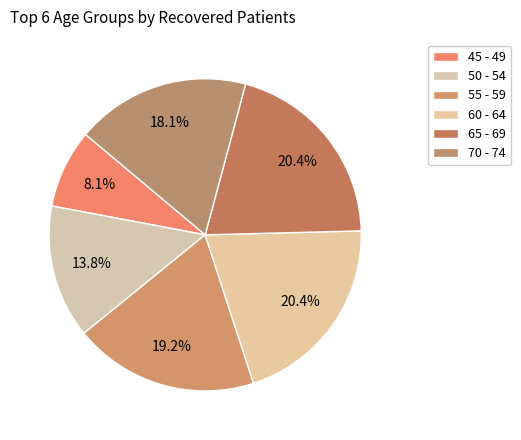

Is the sum of 65 - 69 and 50 - 54 greater than half?

No